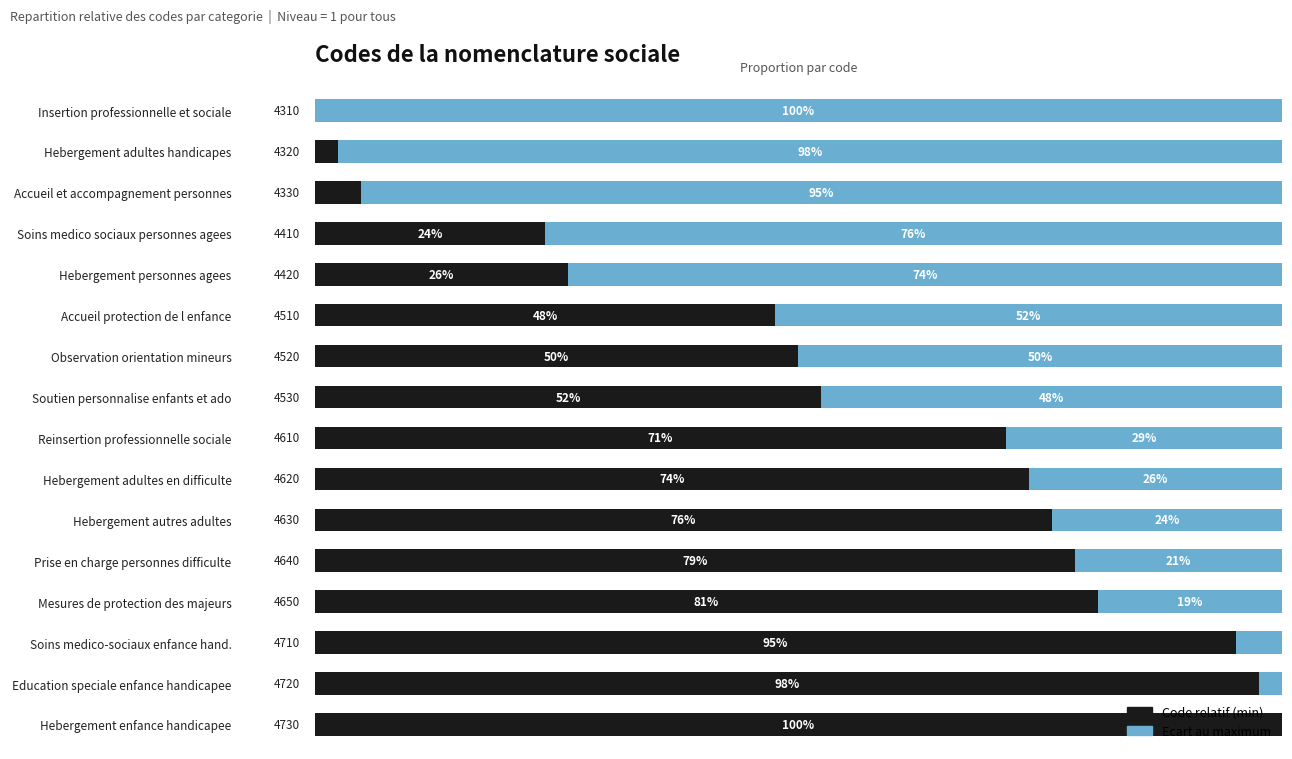

What are all the series names shown in the legend?

Code relatif (min), Ecart au maximum